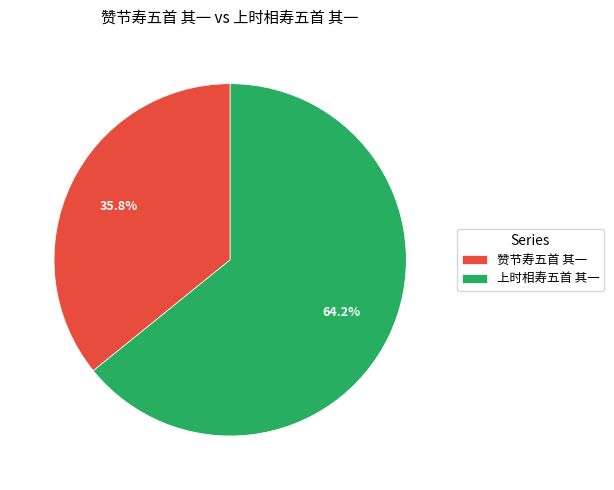

To the nearest percent, what portion does 上时相寿五首 其一 represent?

64%